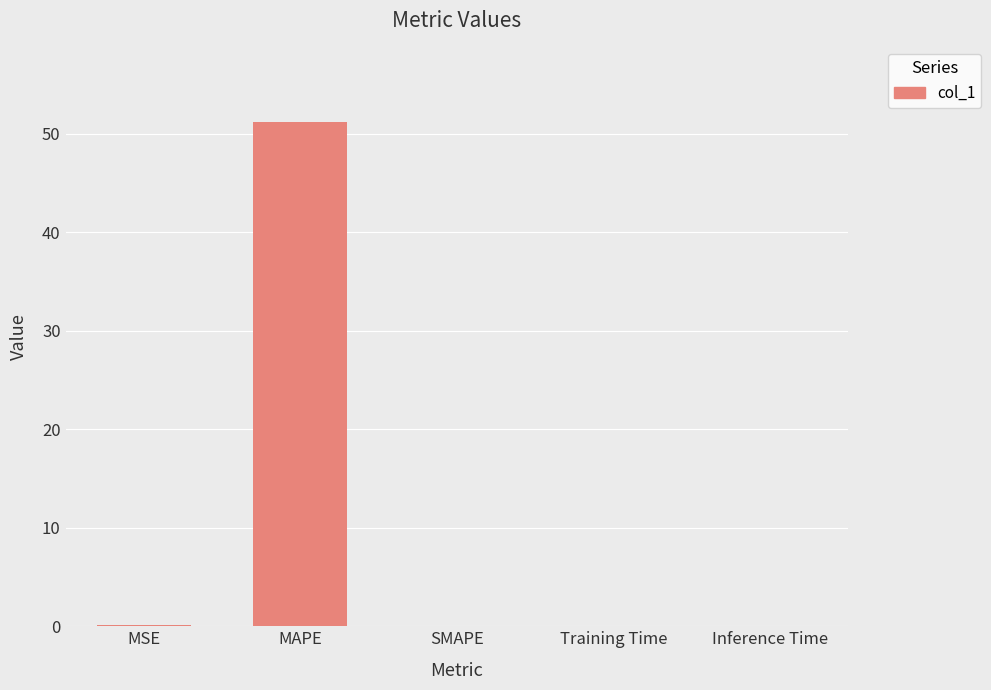

Which label corresponds to the largest value in the chart?

MAPE